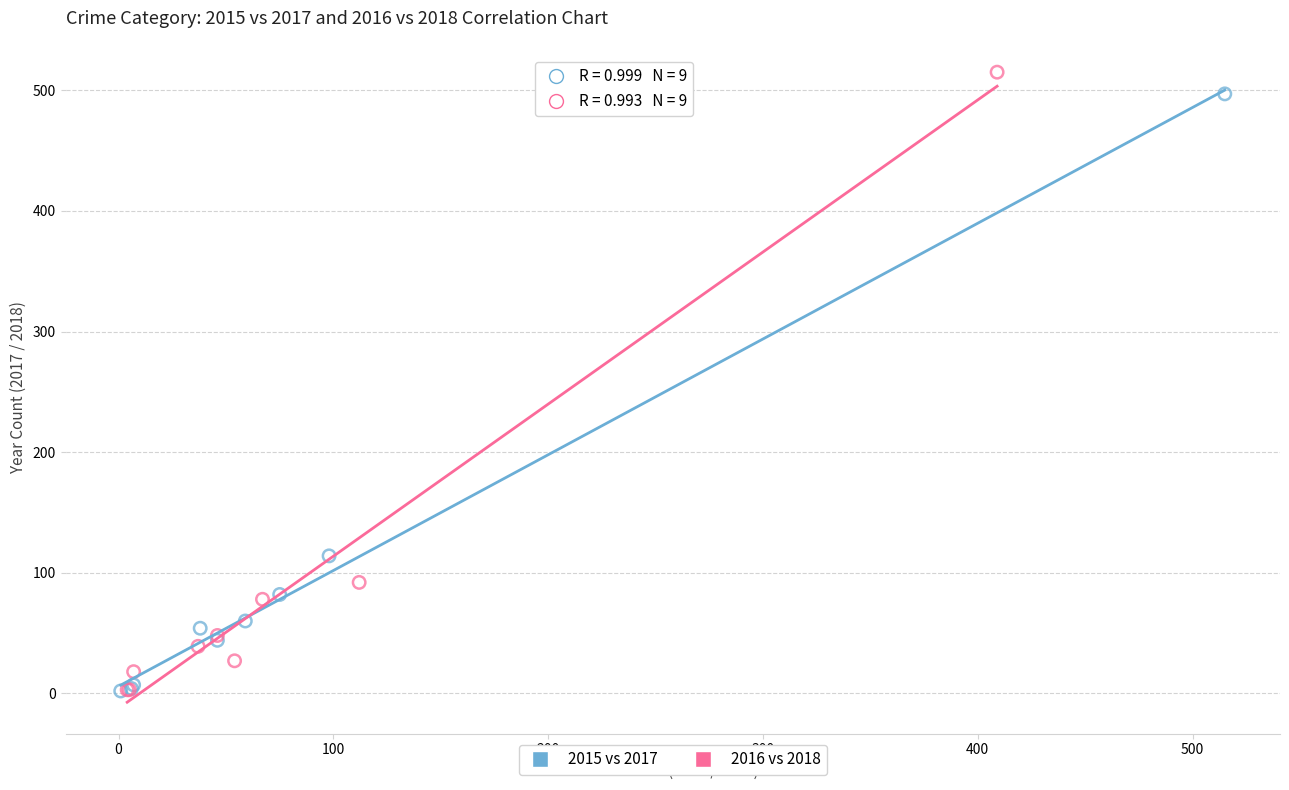

Which series has the widest spread of Y values?

2016 vs 2018